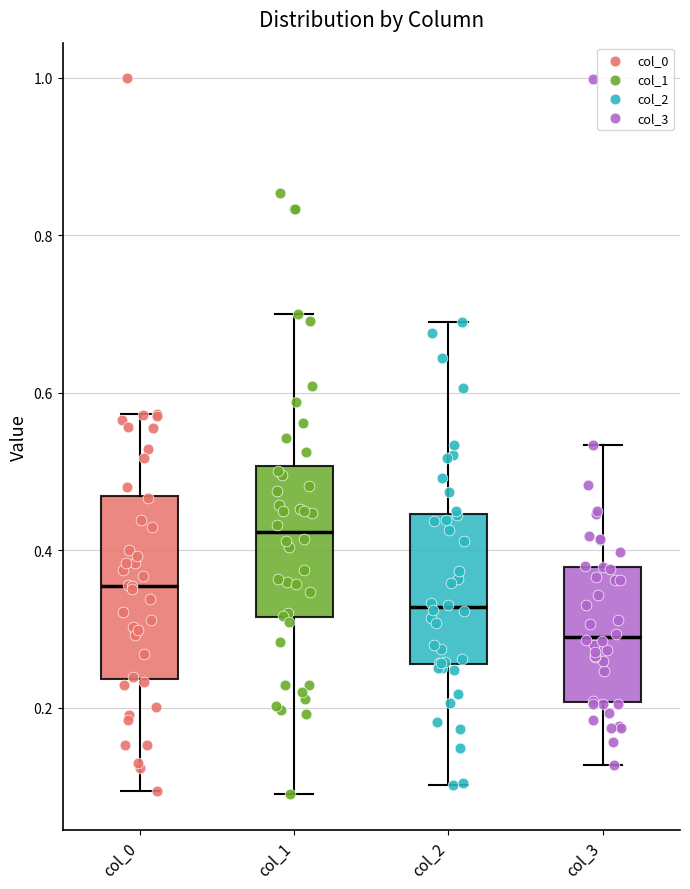

Reading left to right, transcribe this box plot: for each box, give where its median line is, the range the box spans, and where its two whiskers end, as read against the y-axis. The values are not printed on the chart, so give them approximately, as read against the axis.

col_0: median 0.36, box 0.24 to 0.46, whiskers 0.10 to 0.58
col_1: median 0.42, box 0.32 to 0.50, whiskers 0.10 to 0.70
col_2: median 0.32, box 0.26 to 0.44, whiskers 0.10 to 0.70
col_3: median 0.30, box 0.20 to 0.38, whiskers 0.12 to 0.54